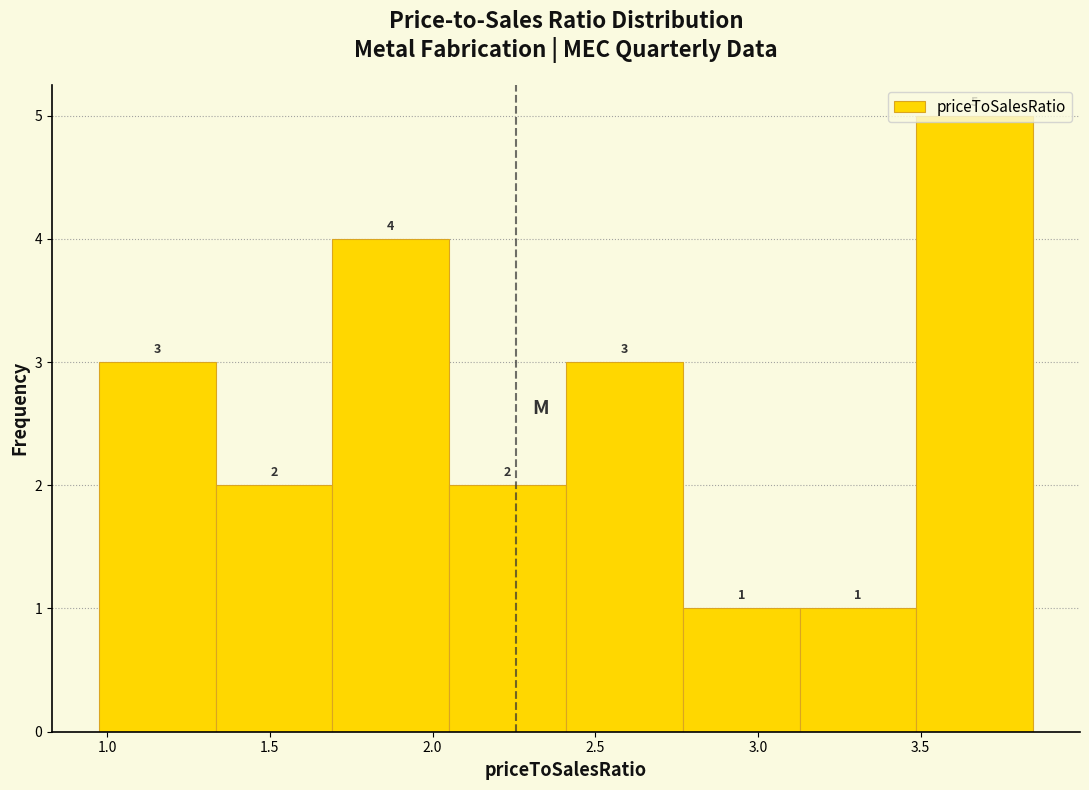

What is the height of the bar covering 2.40 to 2.75 on the x-axis? The bar edges are not printed on the chart, so give them approximately, as read against the axis.

3